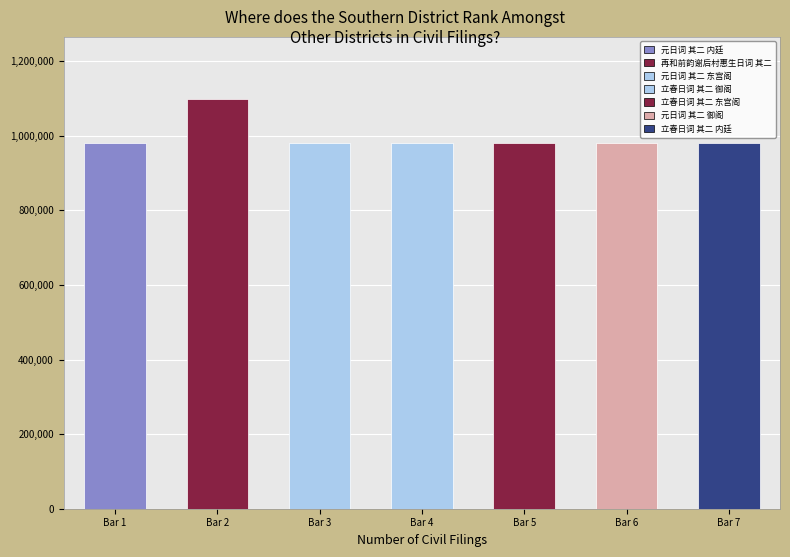

Is it true that the value at 立春日词 其二 东宫阁 is 1617498?

False